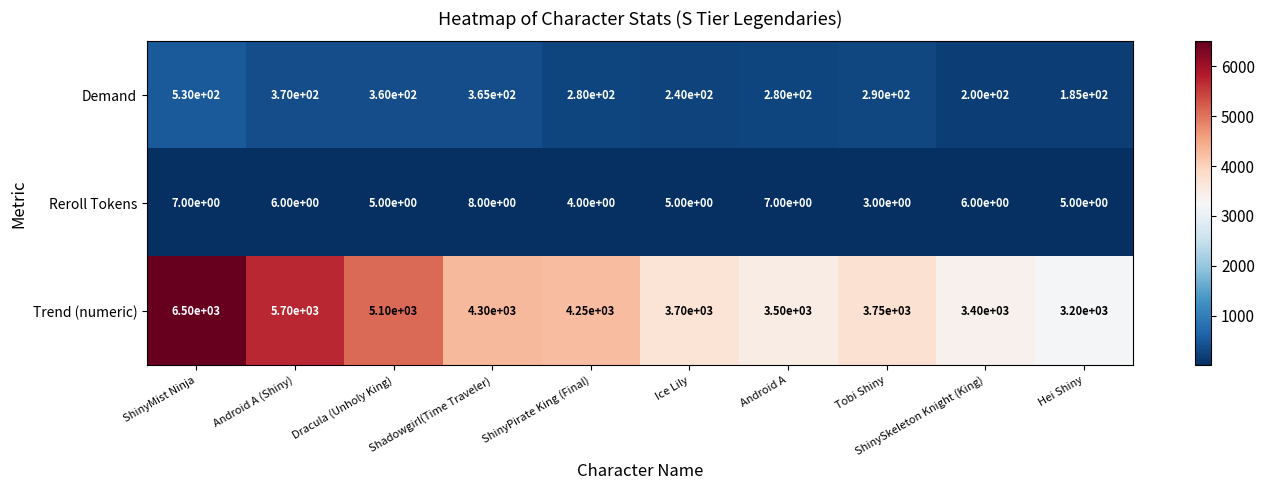

What is the maximum value shown in the chart?

6500